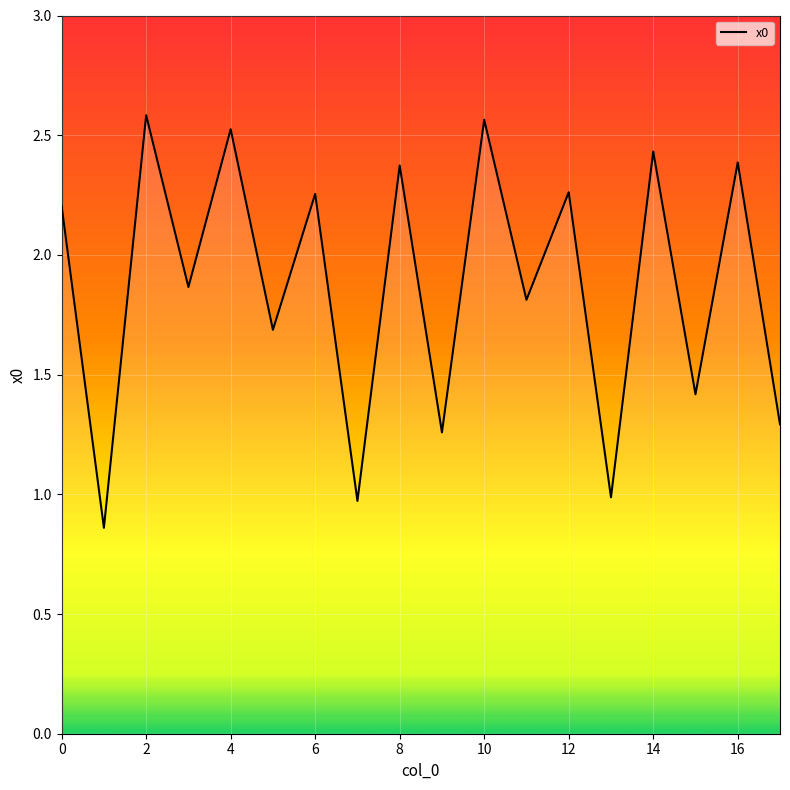

What is the difference between the maximum and minimum values?

1.7